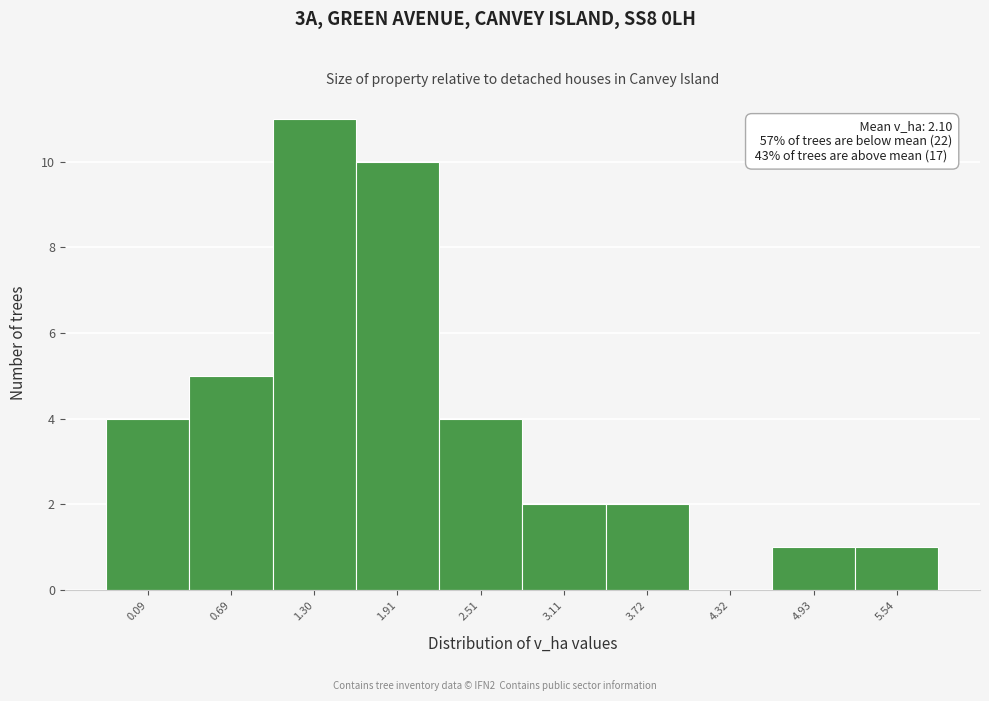

Reading right to left, what are all the values shown in this chart?

5.54=1	4.93=1	4.32=0	3.72=2	3.11=2	2.51=4	1.91=10	1.30=11	0.69=5	0.09=4